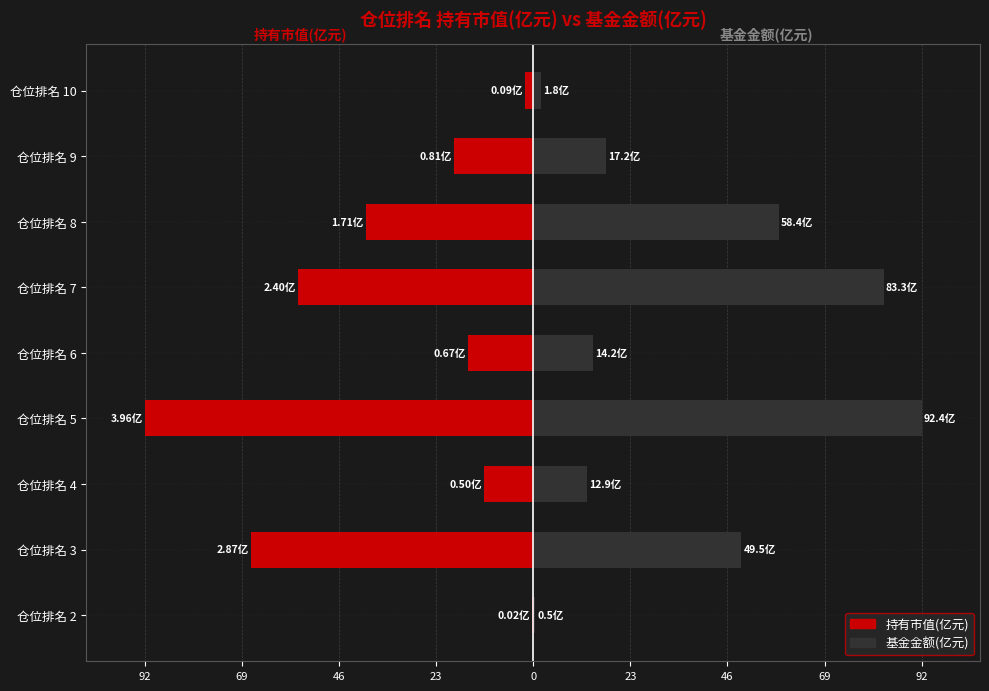

What is the greatest value displayed?

92.4